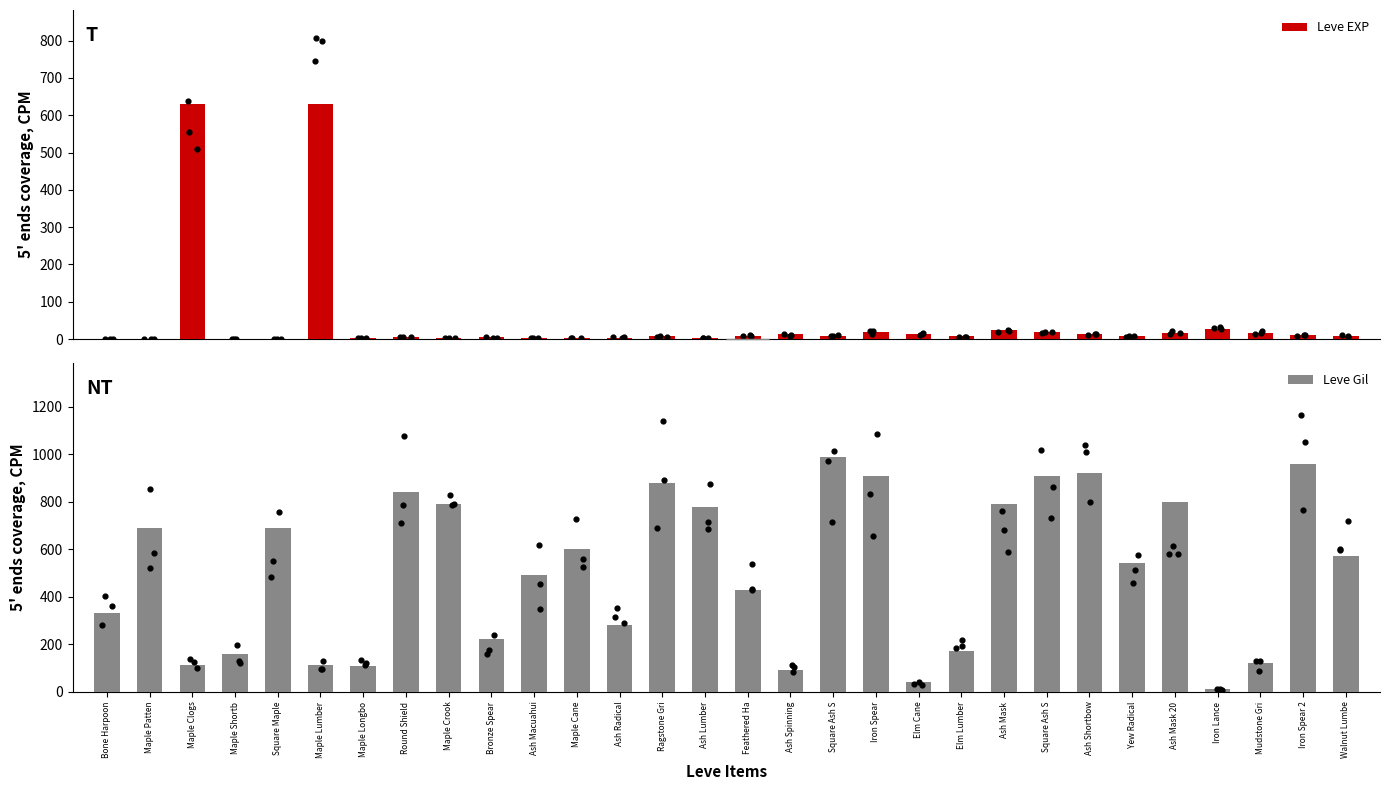

At which category is the sum across all series the highest?

Square Ash S